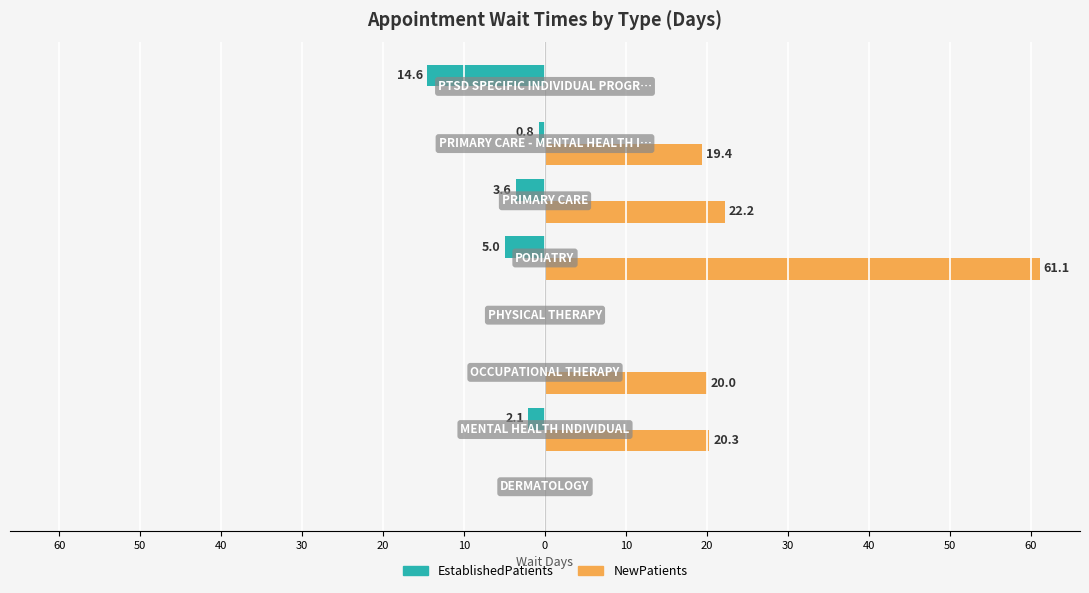

What are all the series names shown in the legend?

EstablishedPatients, NewPatients